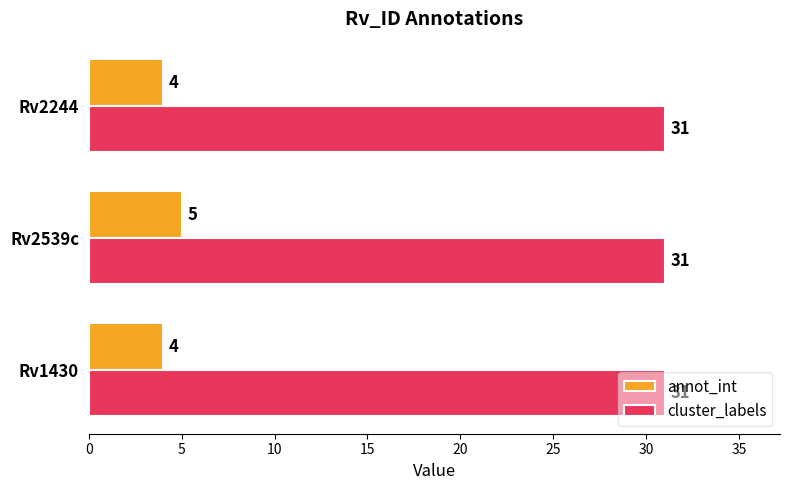

Rank the series by their maximum value, from lowest to highest.

annot_int, cluster_labels